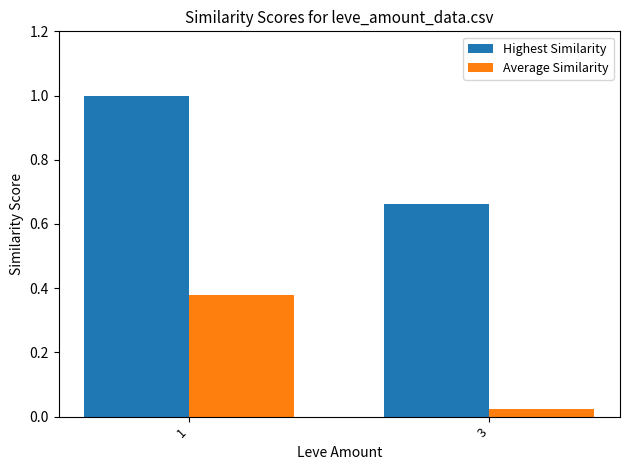

At how many categories does at least one series exceed 0?

2